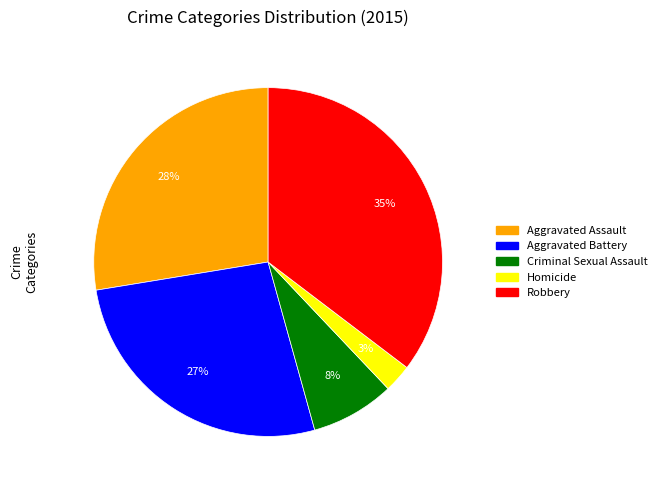

True or false: Criminal Sexual Assault accounts for 8% of the total.

True